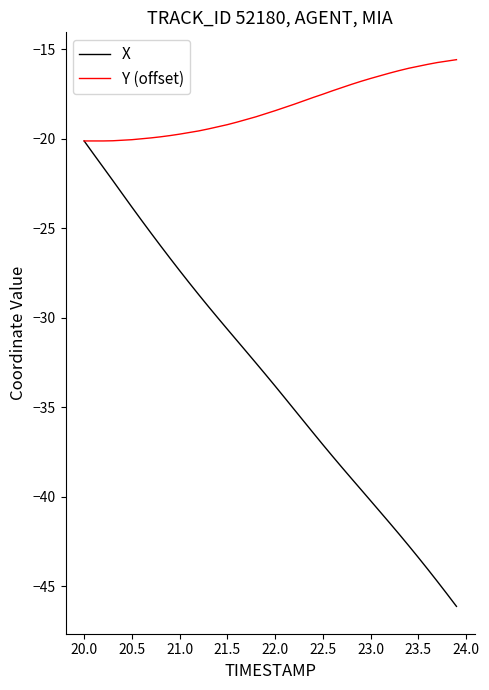

Which series has the widest spread of values?

X